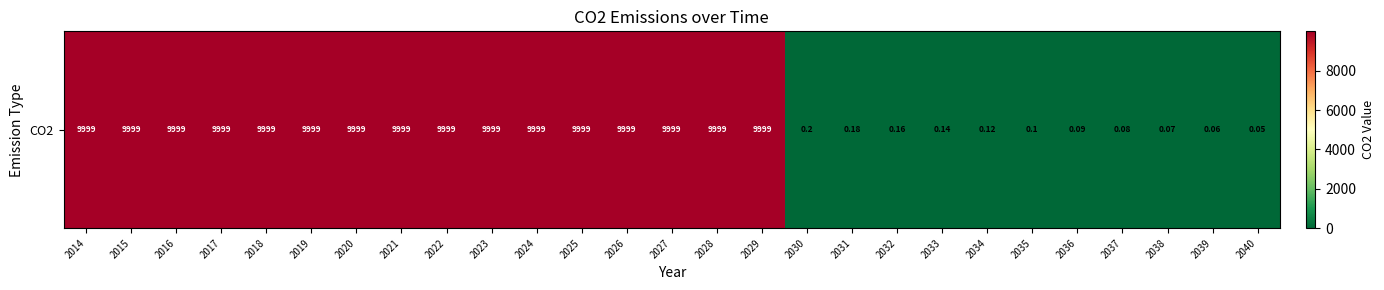

Which category has the highest value across all series?

2014